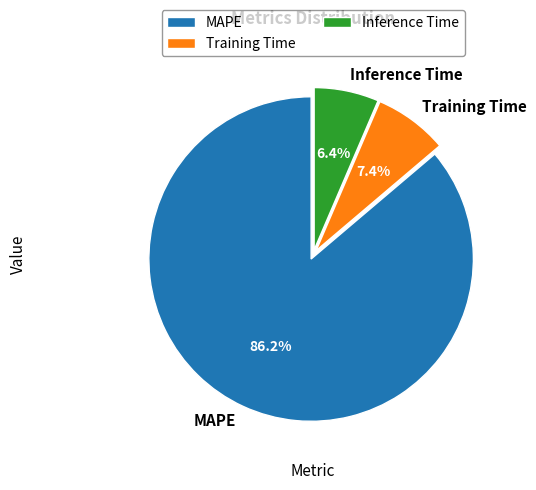

Which category has the biggest portion of the pie?

MAPE